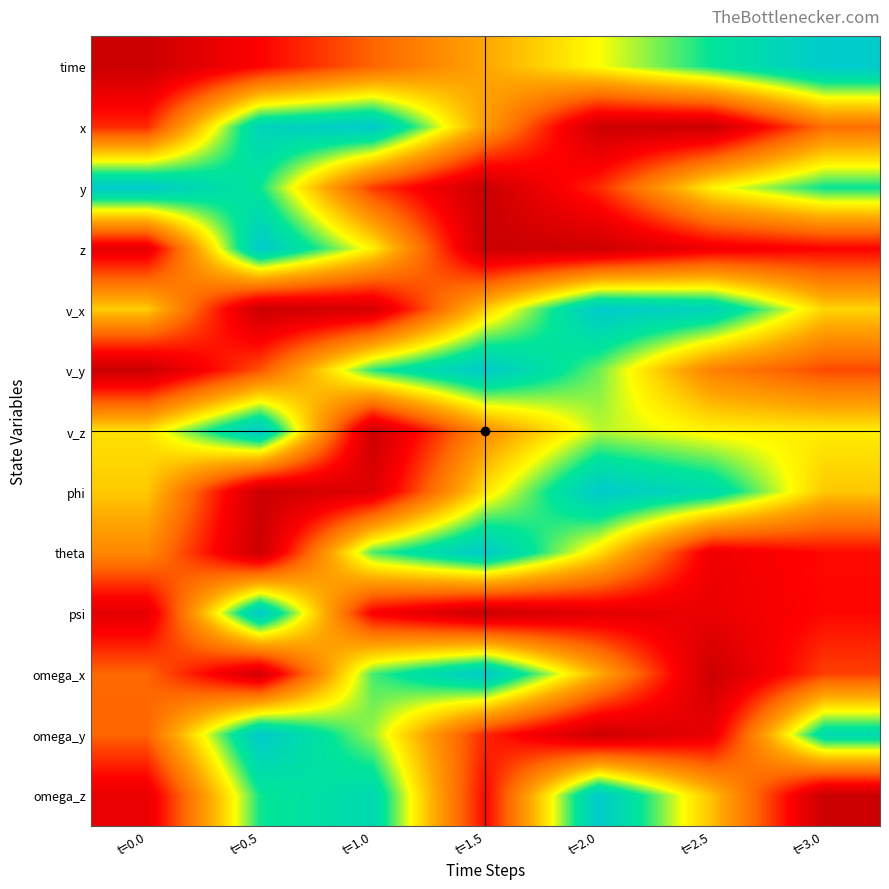

At which category is the sum across all series the highest?

t=0.5